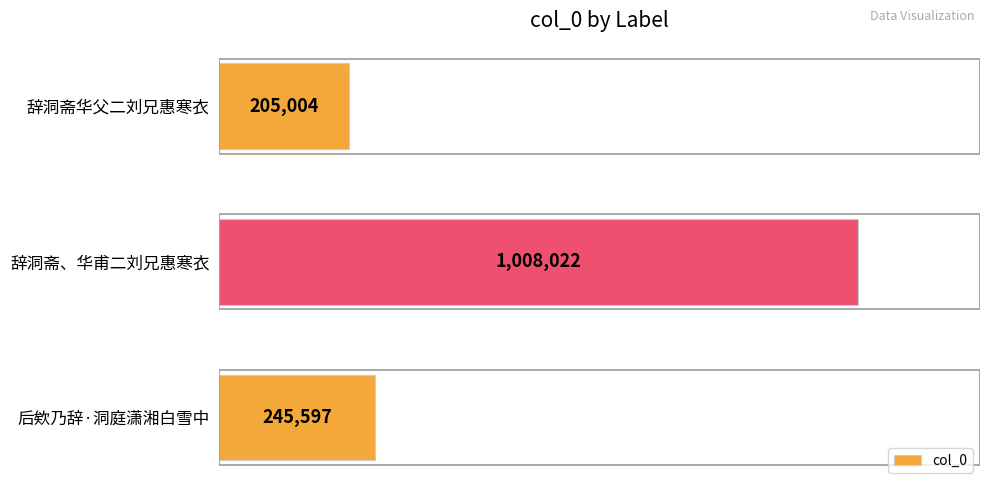

Are the bars horizontal?

Yes